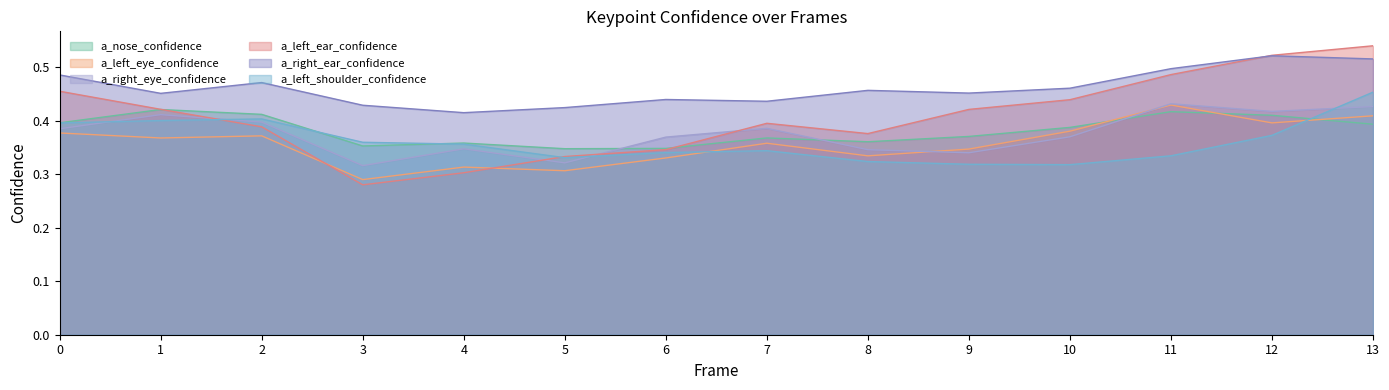

How many lines are shown in the chart?

6